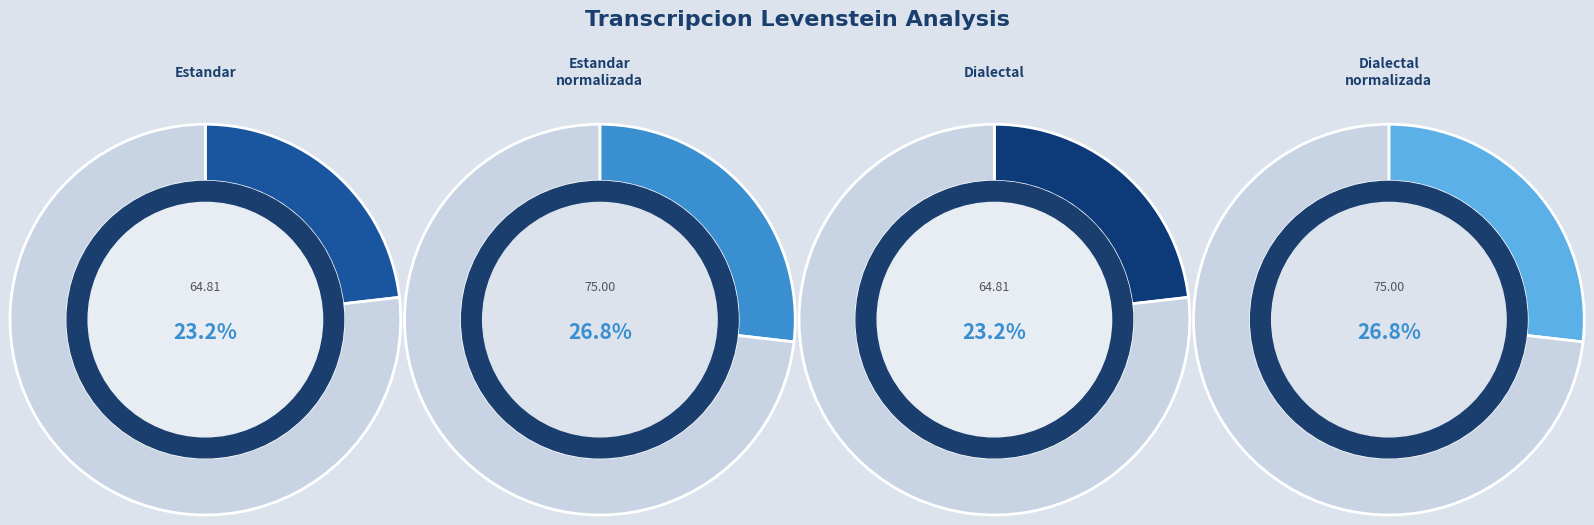

How many slices are in this pie chart?

4